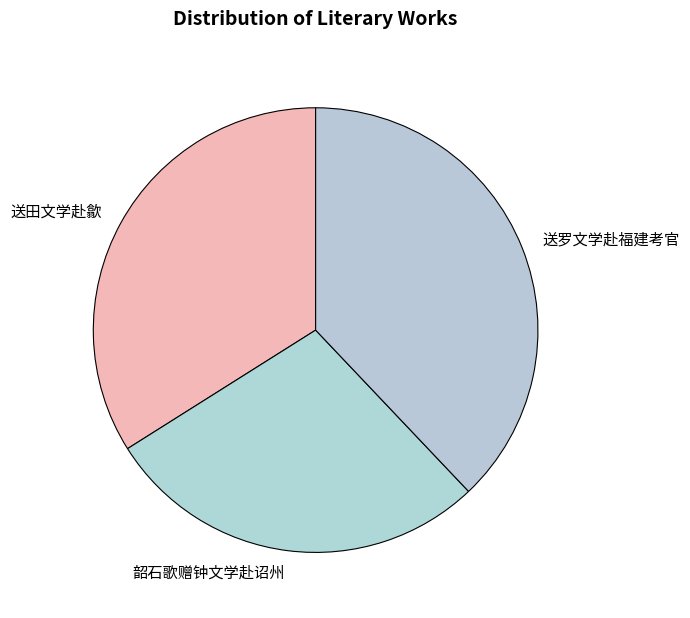

Is it true that 韶石歌赠钟文学赴诏州 is 28% of the pie?

True